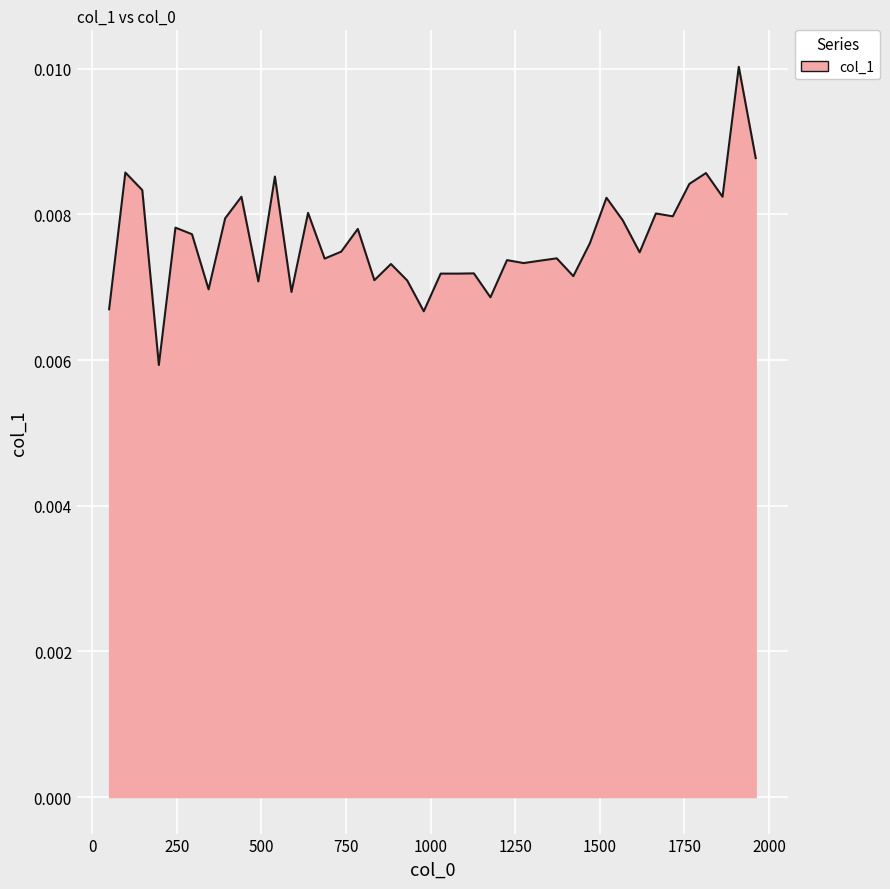

How many values are between 0 and 1?

40